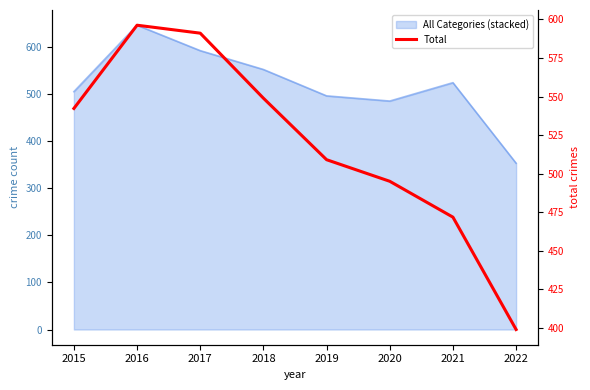

What is the sum of the values at 2015 and 2018?

1091.2